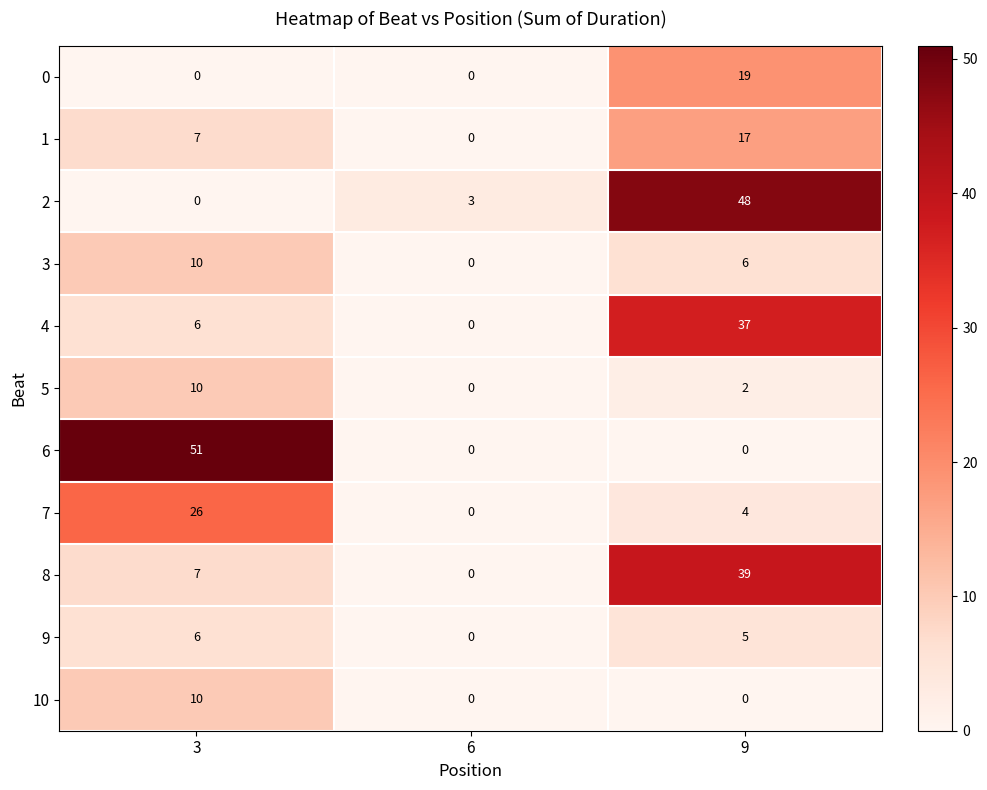

Which series has the widest spread of values?

6